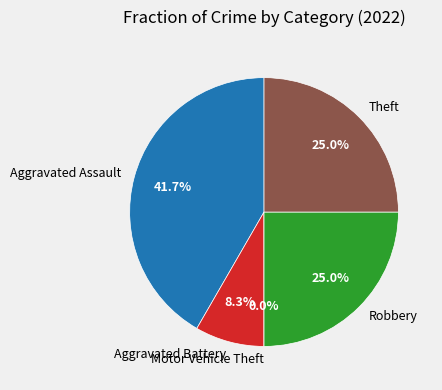

What is the change in value from Motor Vehicle Theft to Robbery?

+3